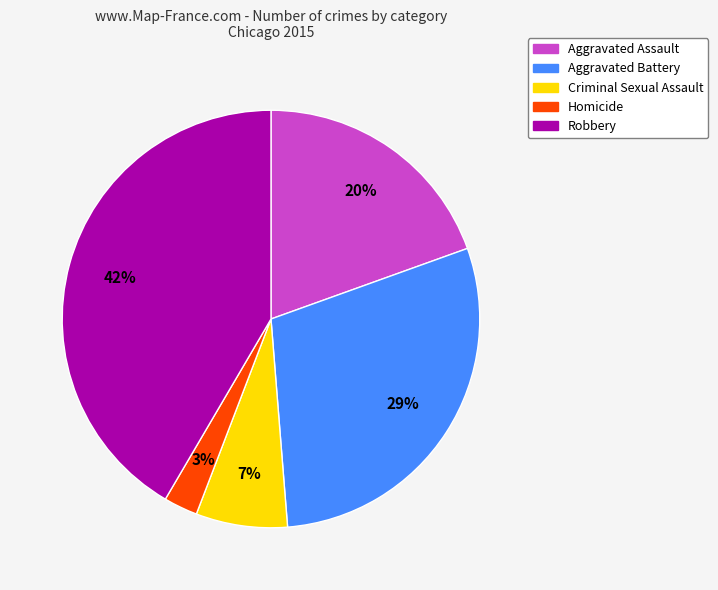

Combined, do Homicide and Robbery account for over 50%?

No